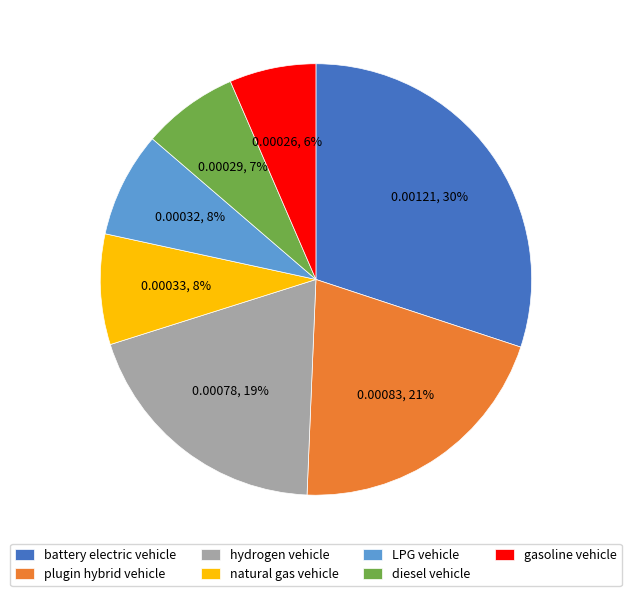

Count the number of slices in the pie.

7